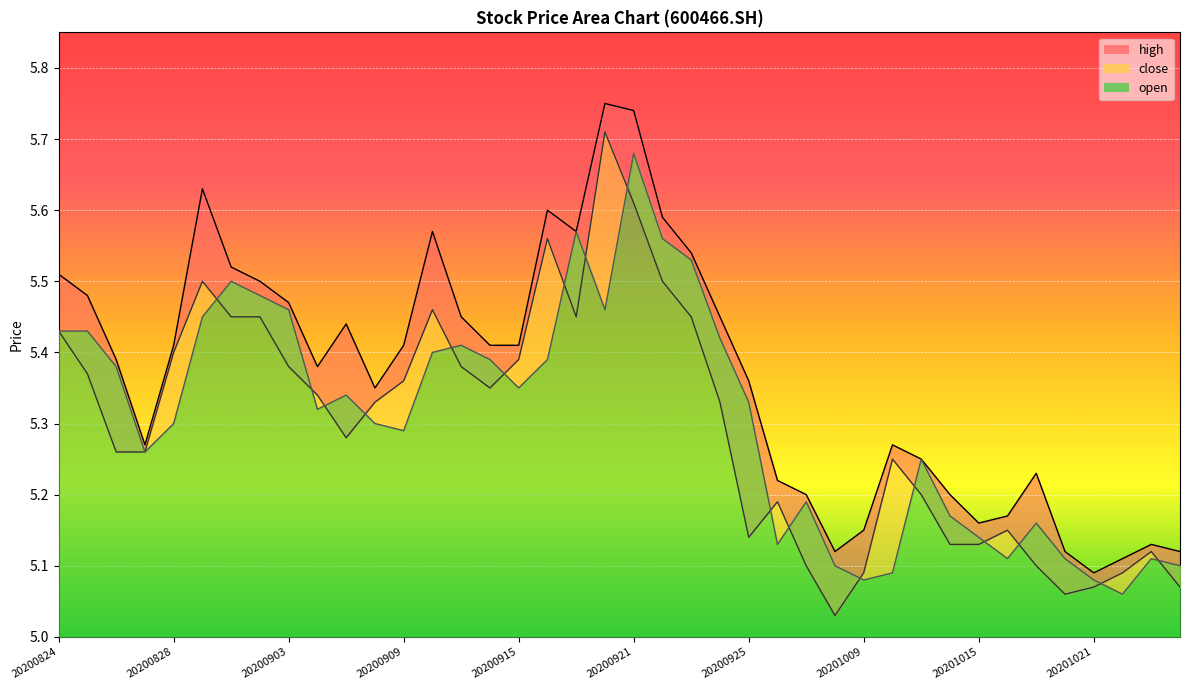

What is the sum of the open values at 20201021 and 20200824?

10.5